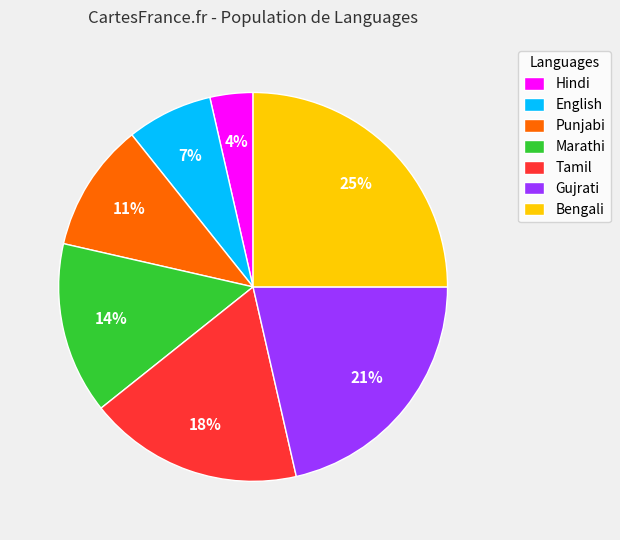

Does Tamil account for over 50% of the chart?

No